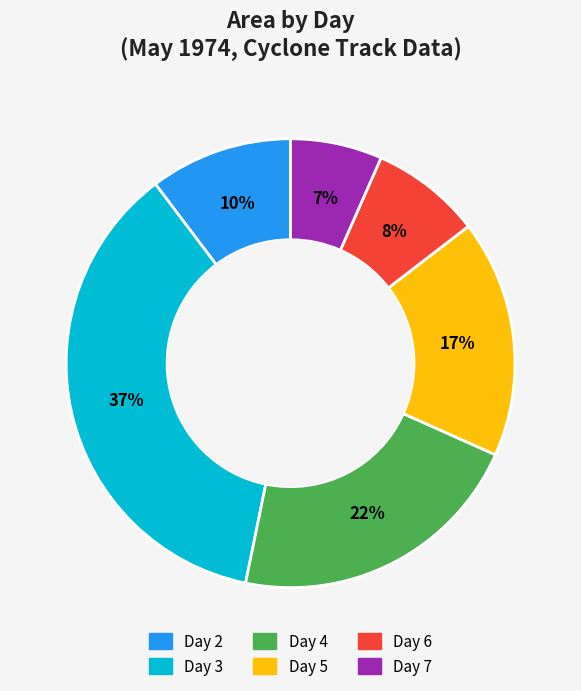

Is there a majority slice in this chart?

No